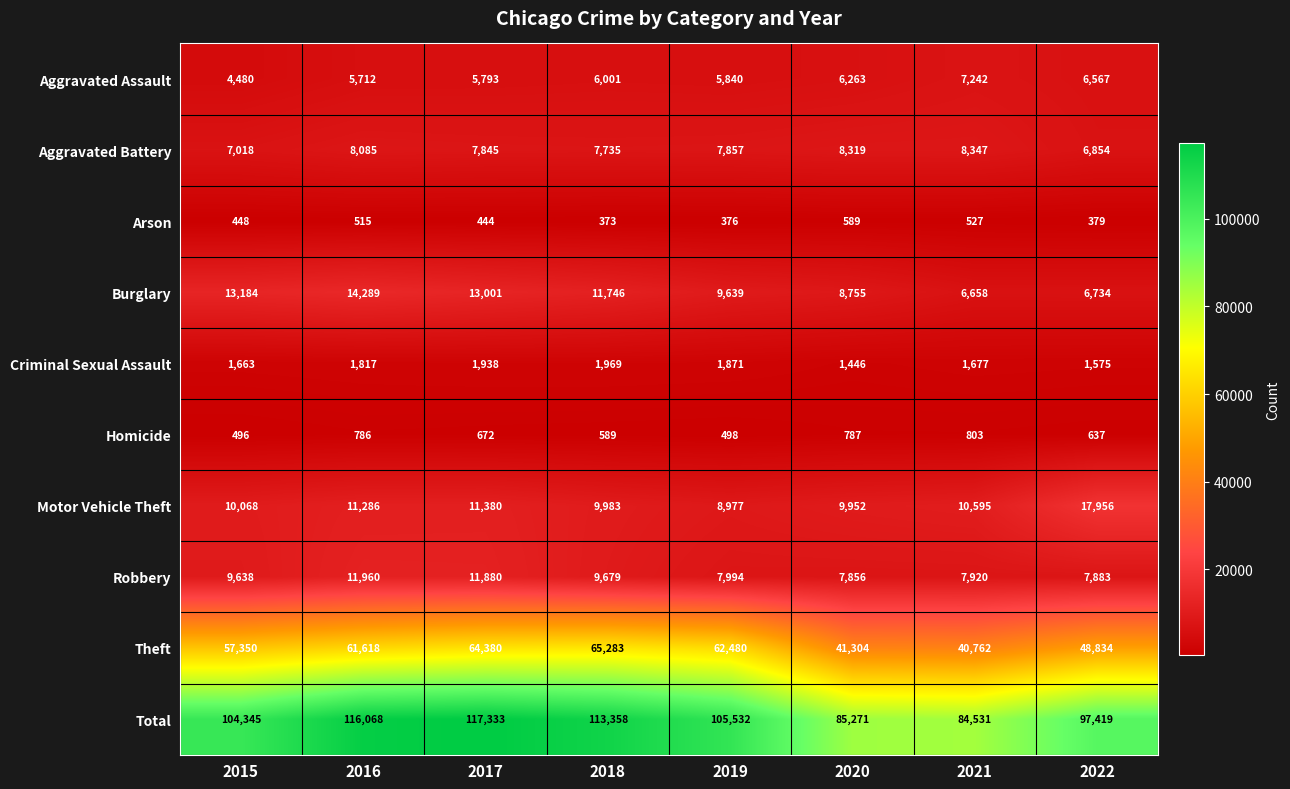

What is the total value across all series at 2016?

232136